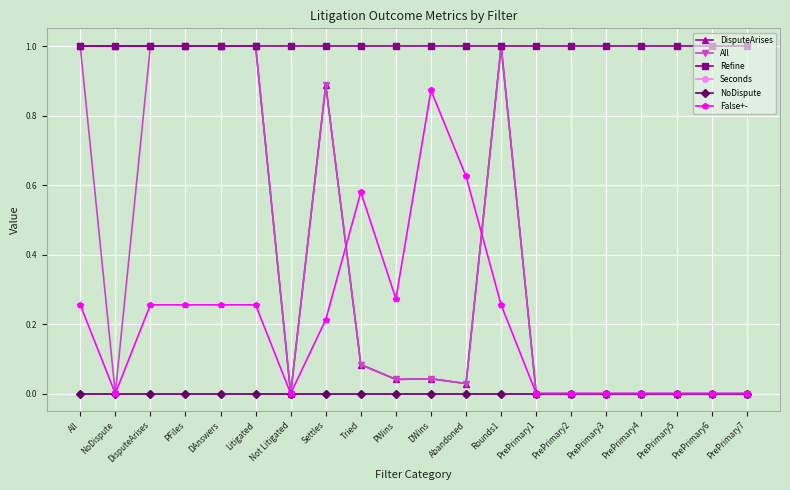

Is this an area chart (filled region under the line)?

No